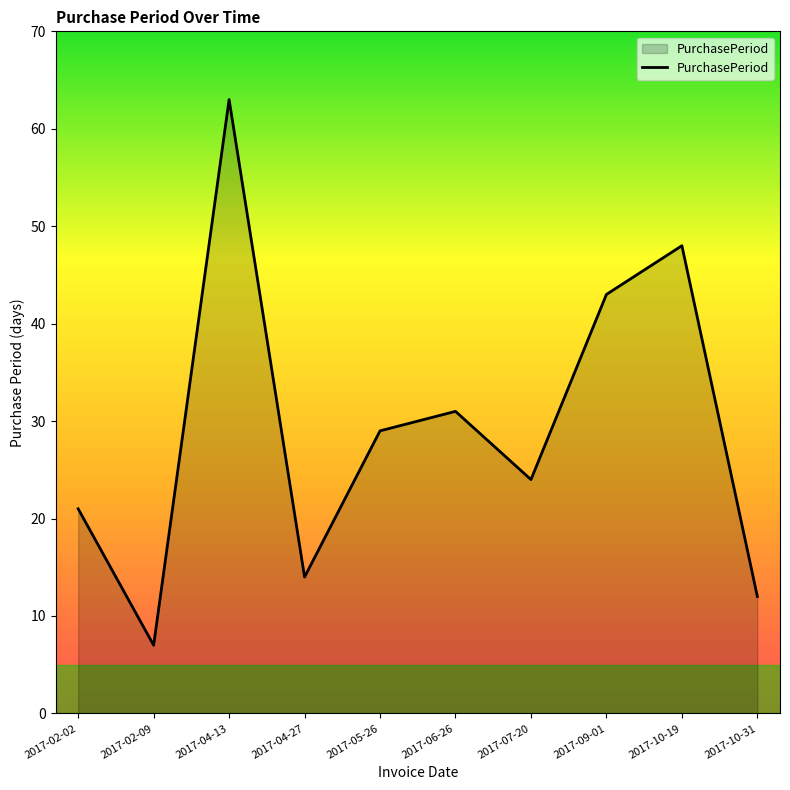

Which has a higher value, 2017-02-09 or 2017-02-02?

2017-02-02